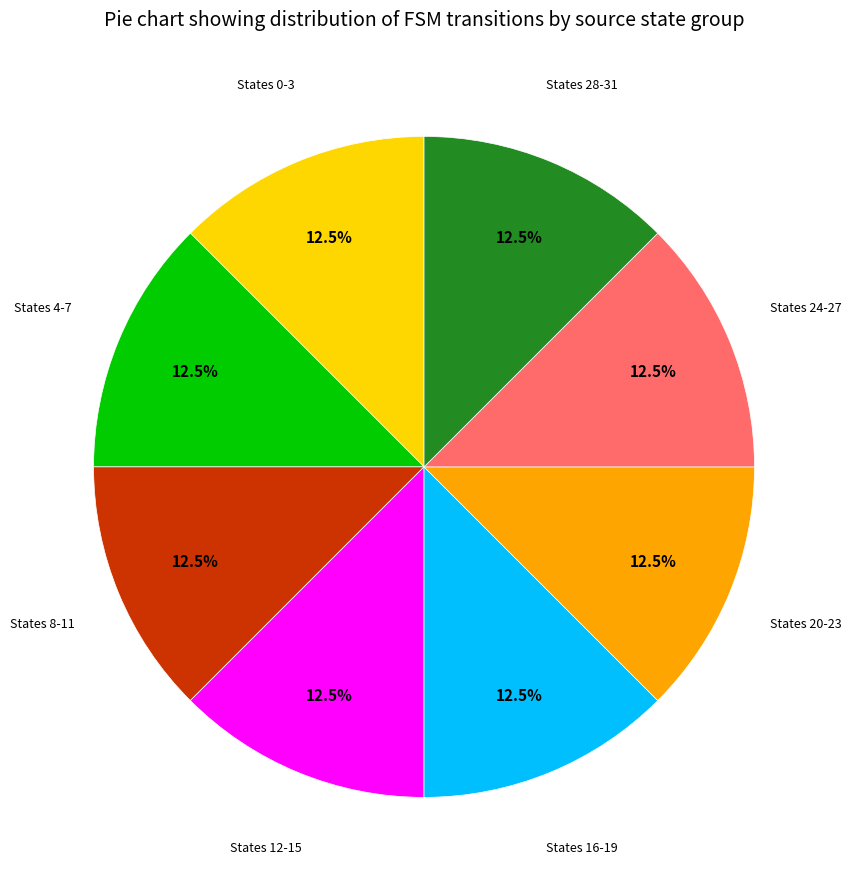

To the nearest percent, what is the difference between the largest and smallest slice percentages?

0%